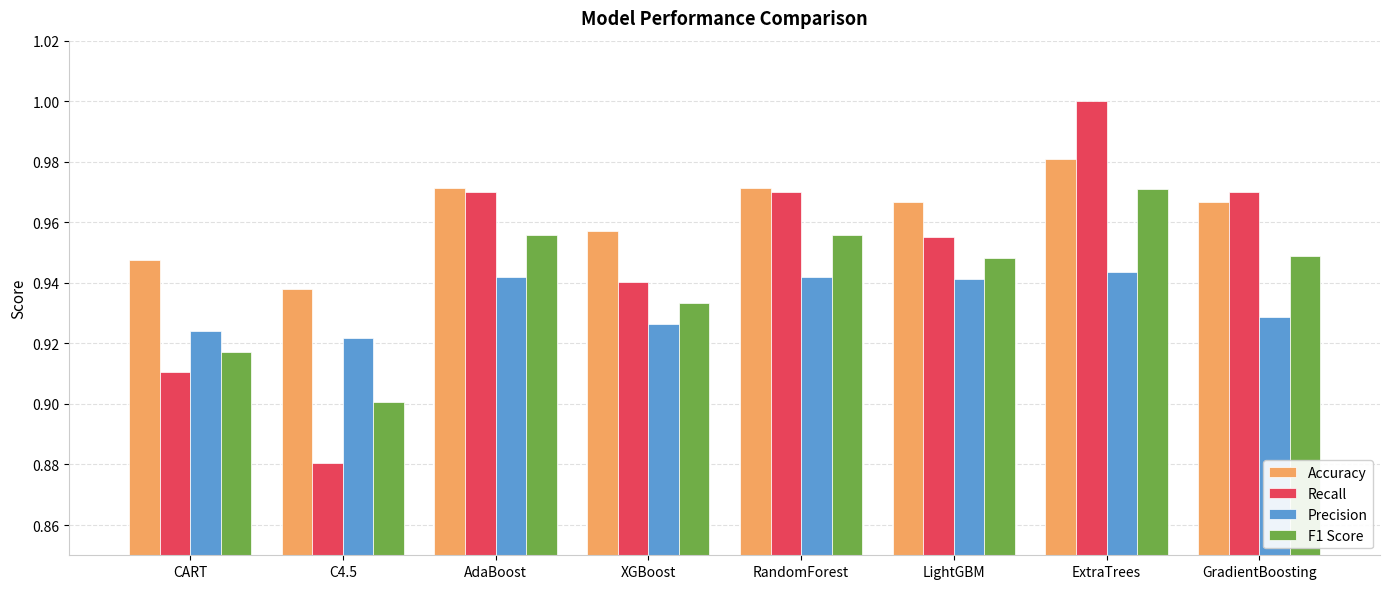

What is the label of the 1st bar from the right?

GradientBoosting